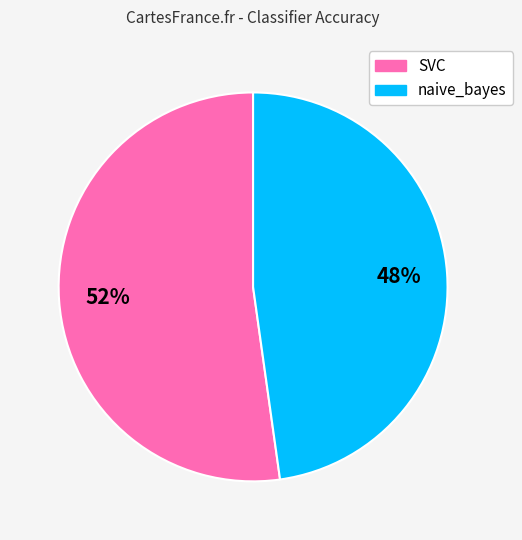

To the nearest percent, what is the difference between the naive_bayes and SVC slice percentages?

4%